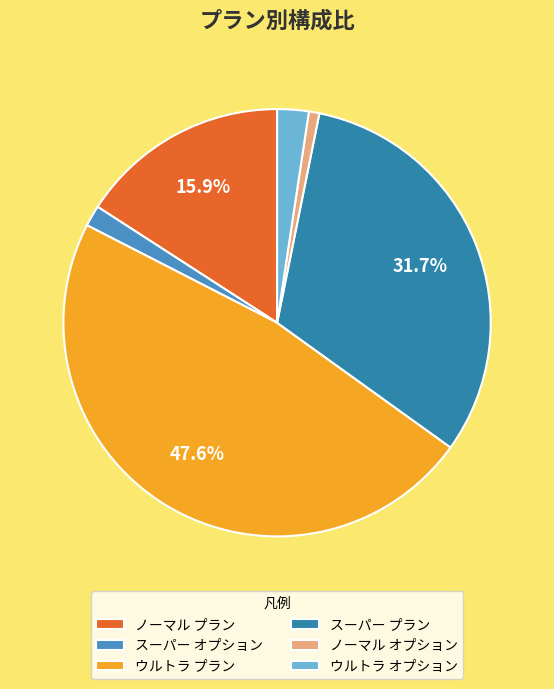

Is it true that ノーマル オプション is 6% of the pie?

False